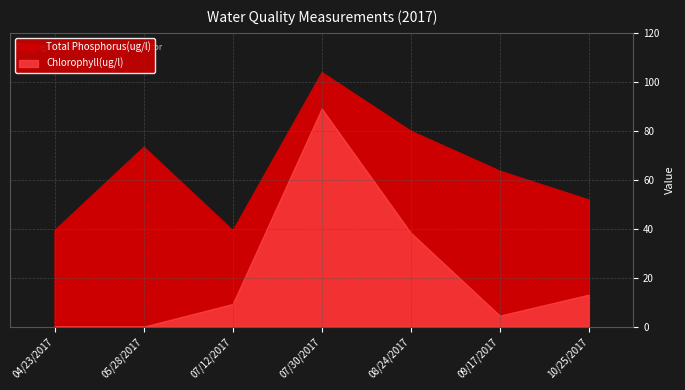

At 07/30/2017, list the series in order from largest to smallest.

Total Phosphorus(ug/l), Chlorophyll(ug/l)